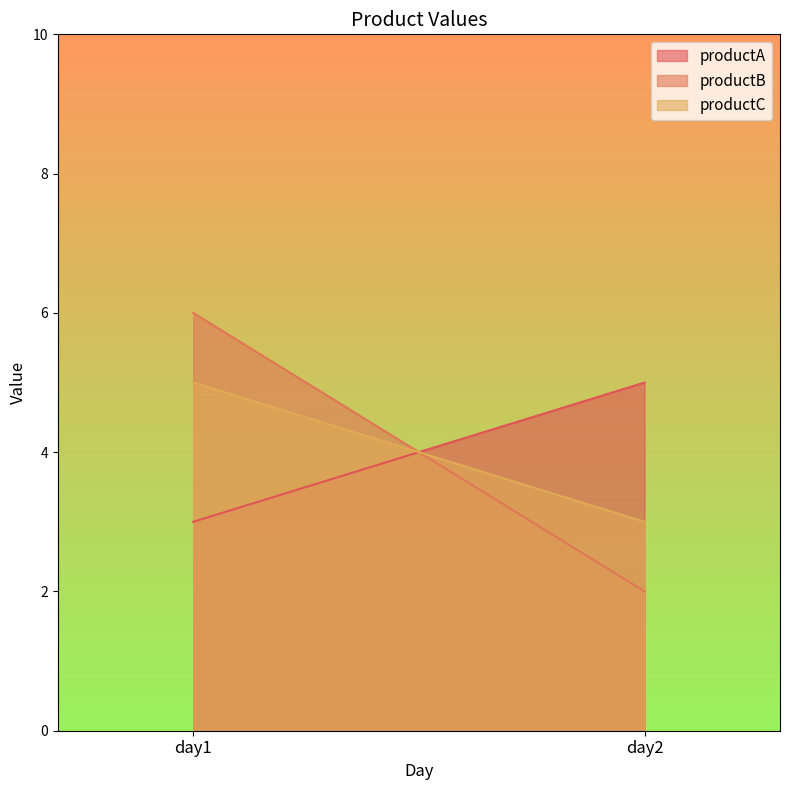

How many data points does each series have?

2